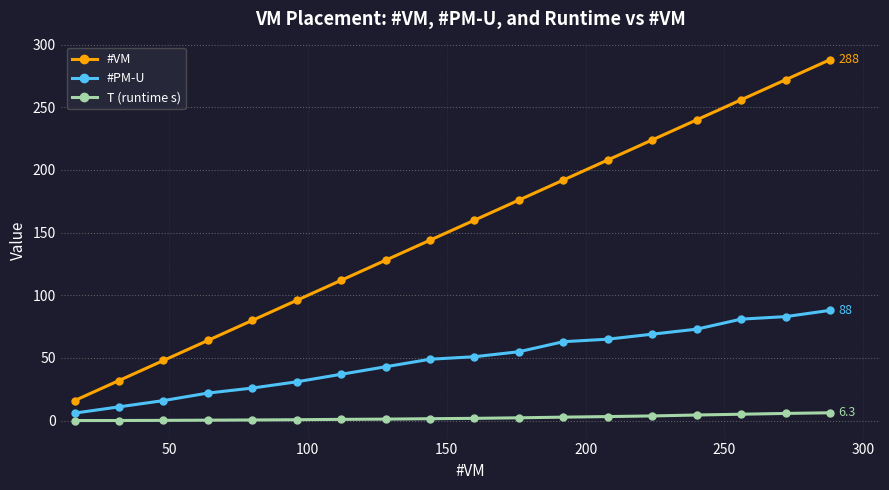

What is the sum of all #PM-U values?

869.0